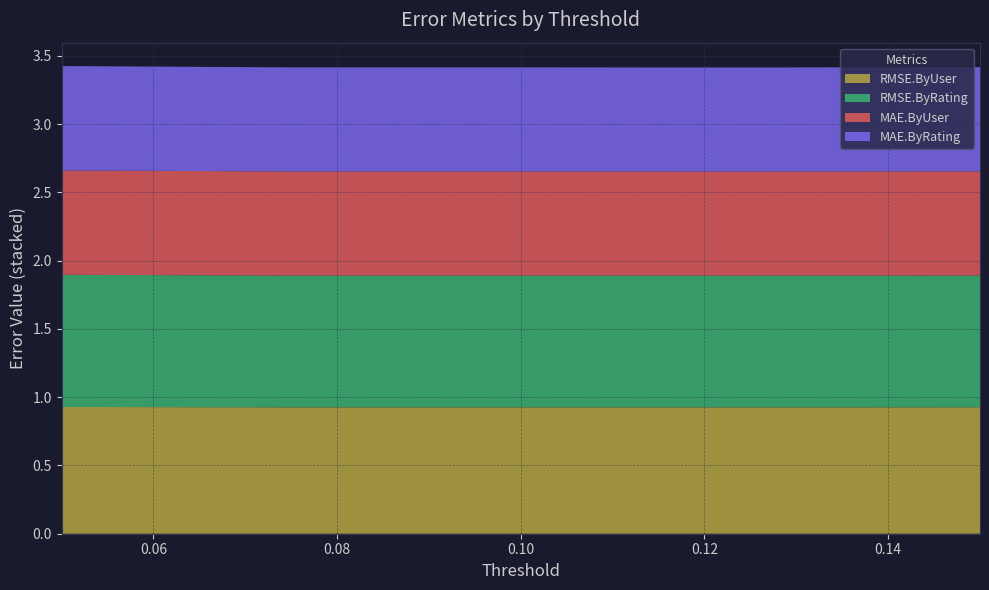

Reading left to right, transcribe all the data shown in this chart.

RMSE.ByUser: 0.05=0.9	0.075=0.9	0.1=0.9	0.125=0.9	0.15=0.9
RMSE.ByRating: 0.05=1.0	0.075=1.0	0.1=1.0	0.125=1.0	0.15=1.0
MAE.ByUser: 0.05=0.8	0.075=0.8	0.1=0.8	0.125=0.8	0.15=0.8
MAE.ByRating: 0.05=0.8	0.075=0.8	0.1=0.8	0.125=0.8	0.15=0.8